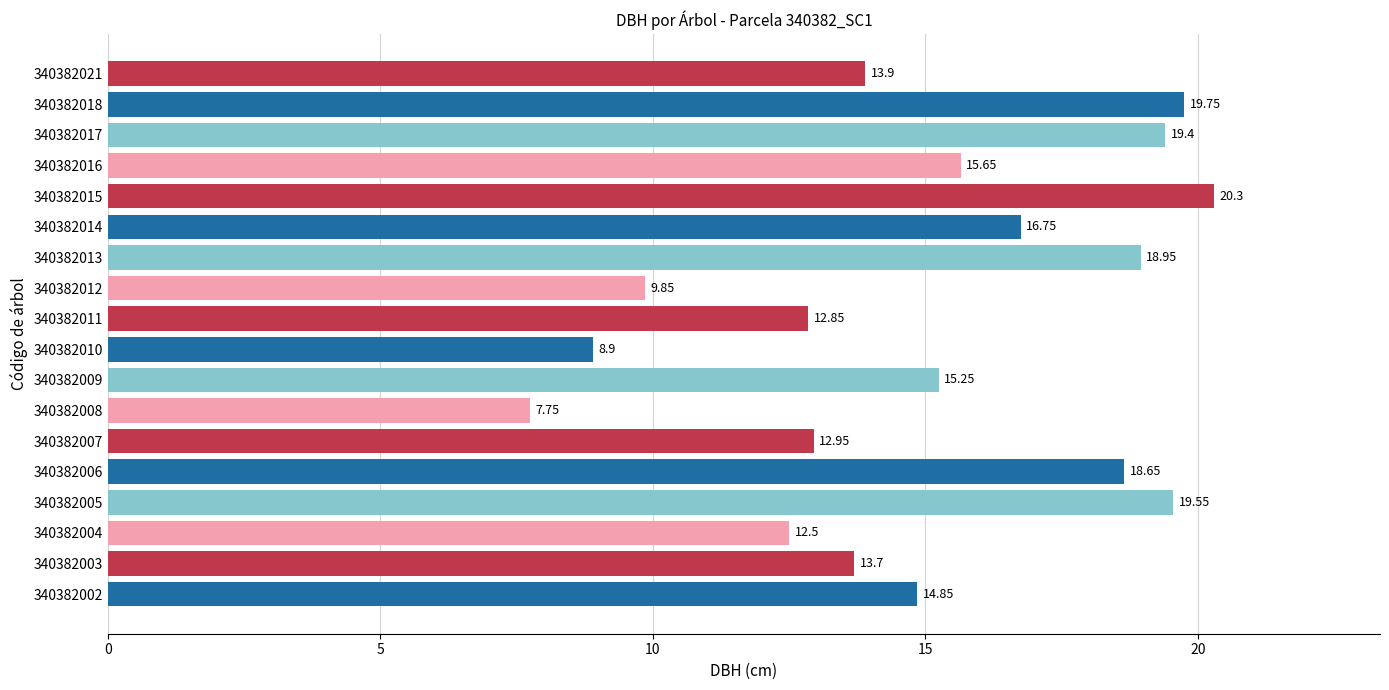

What is the ratio of the value at 340382003 to the value at 340382010?

1.5